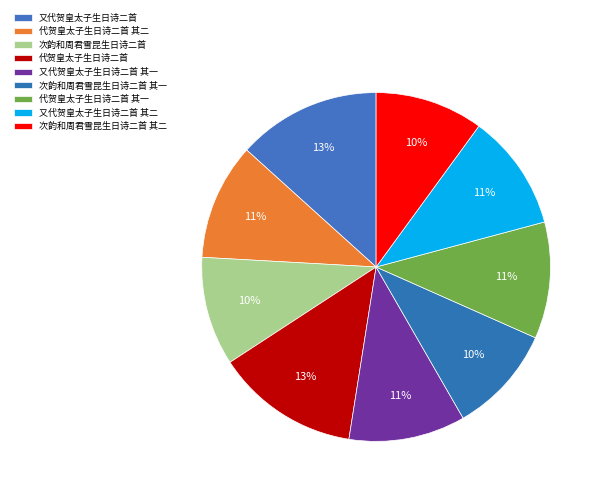

Is 次韵和周君雪昆生日诗二首 其二 the majority of the pie?

No